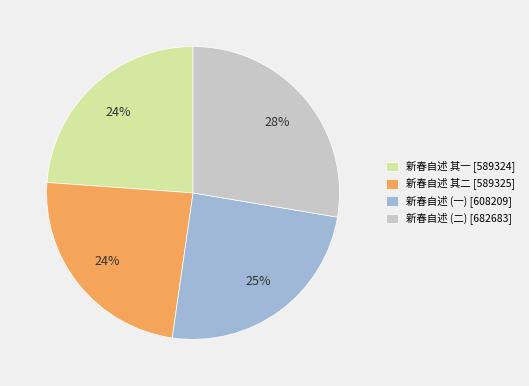

To the nearest percent, what portion does 新春自述 其一 [589324] represent?

24%